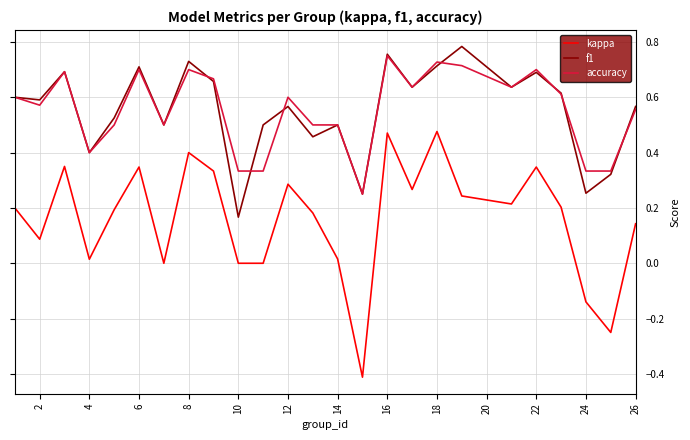

Which series has the largest range (max minus min)?

kappa